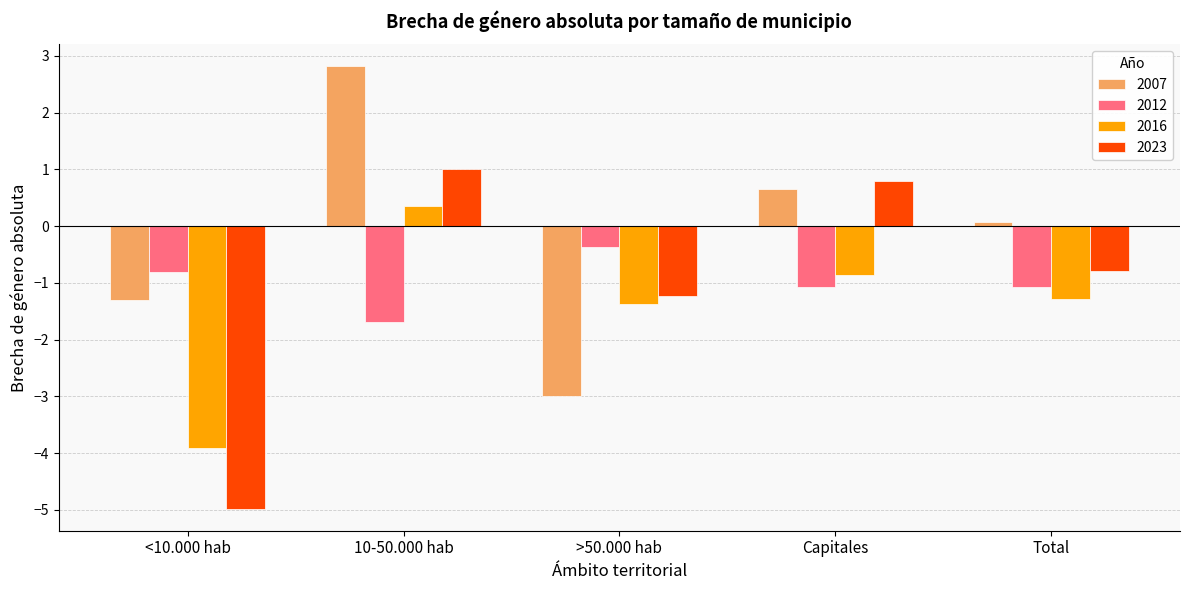

How many categories are shown in the chart?

5